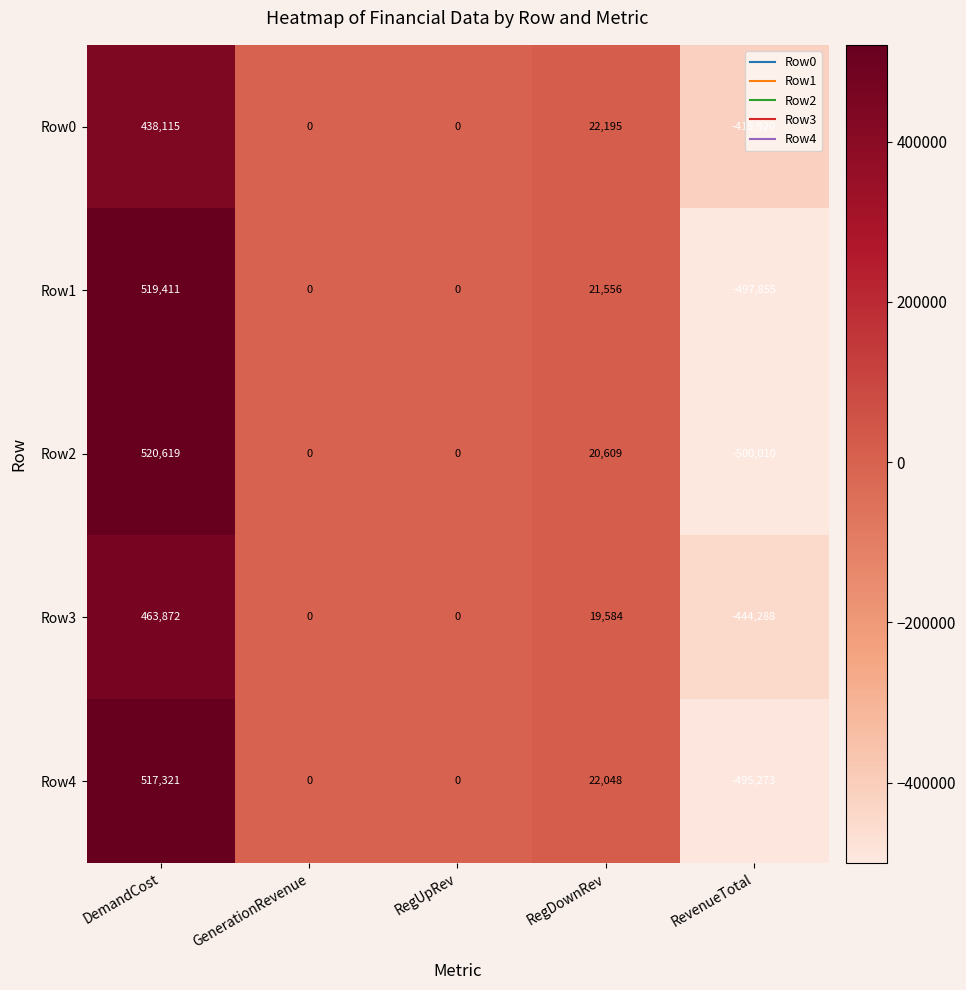

The Row3 series shows -618316 at GenerationRevenue. True or false?

False